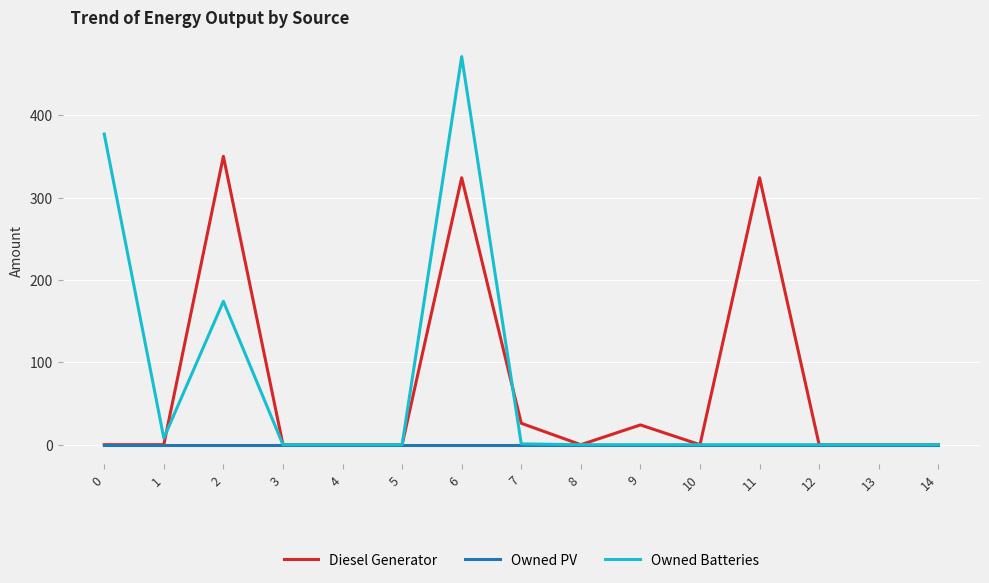

At how many categories does at least one series exceed 435?

1